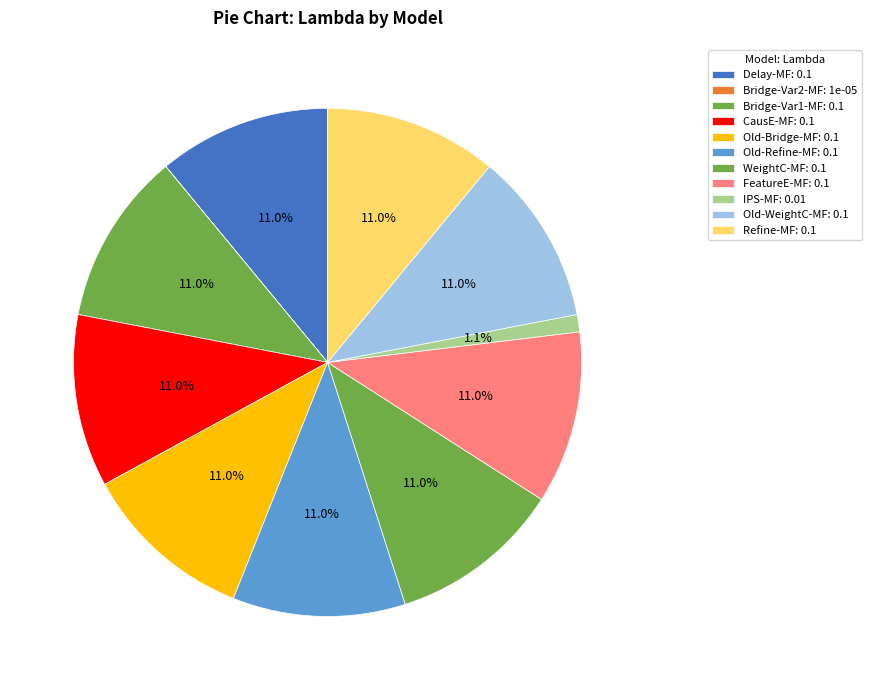

Is there any slice that represents more than half of the pie?

No